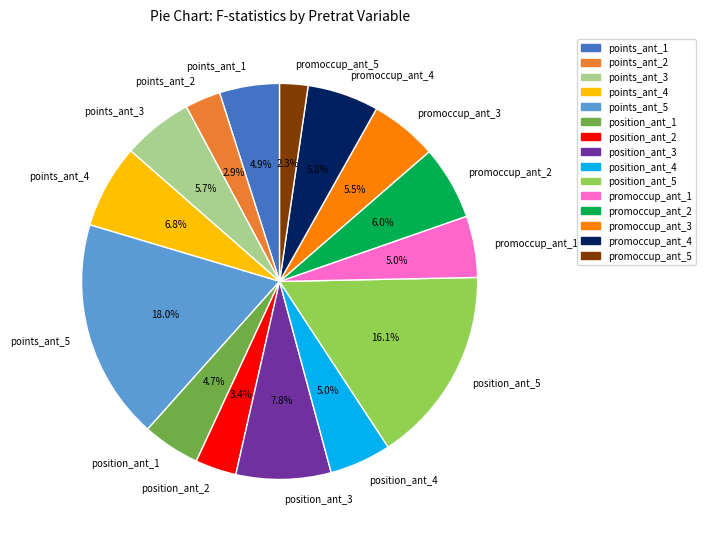

To the nearest percent, what percentage of the pie is points_ant_5?

18%